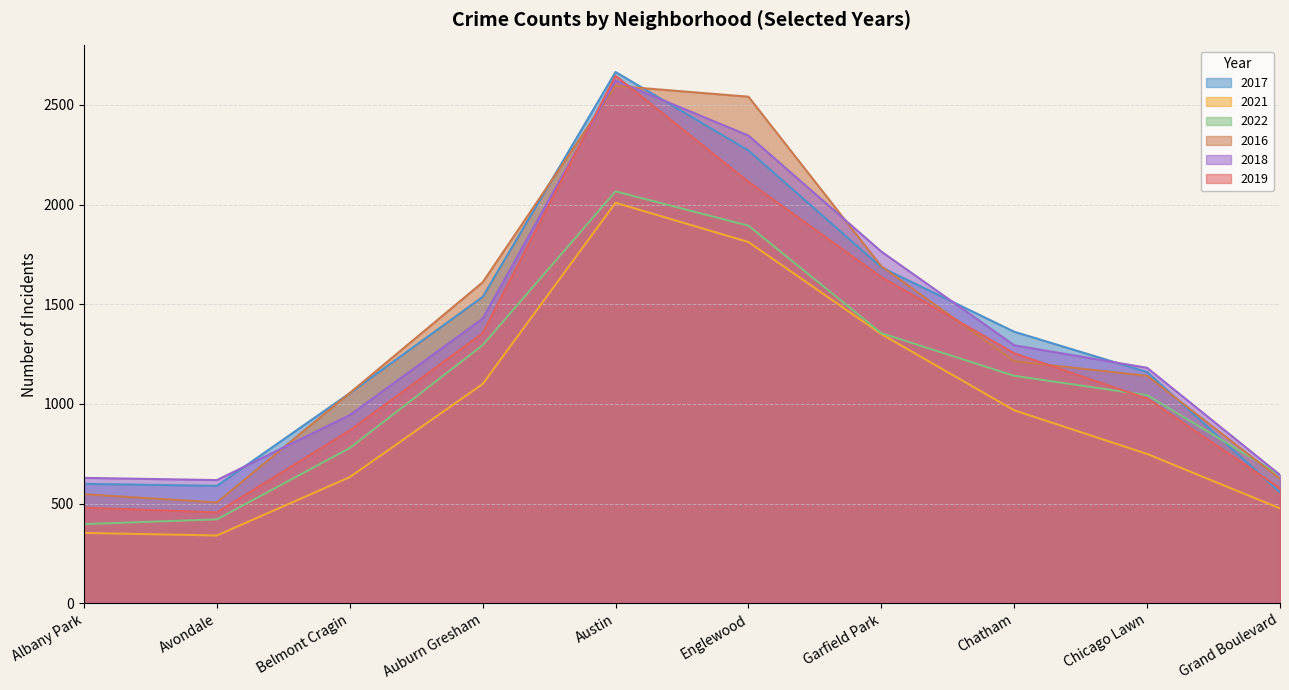

Between Grand Boulevard and Chatham, which is larger?

Chatham